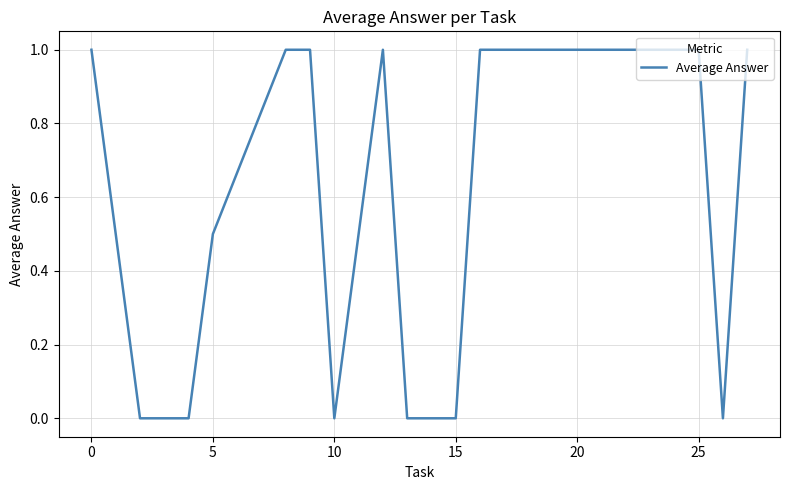

What is the difference between the maximum and second lowest values?

1.0